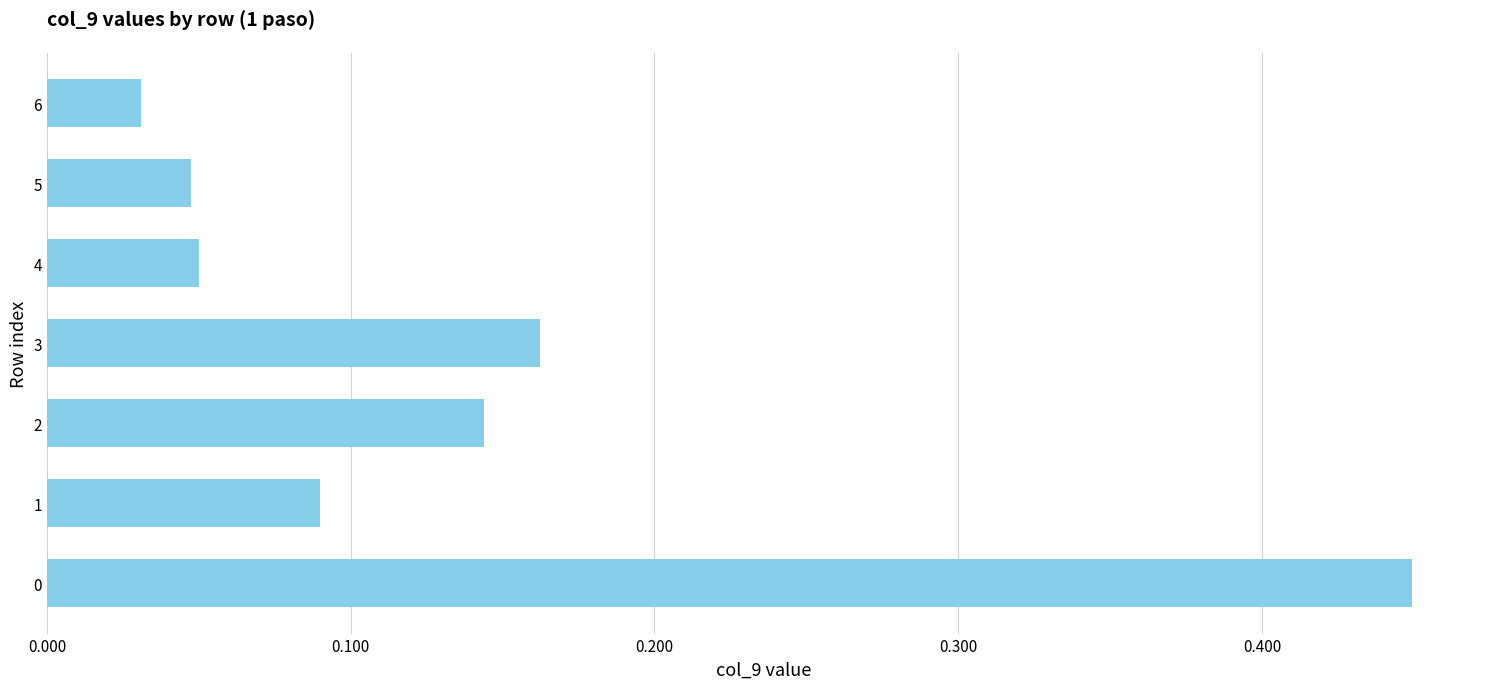

The value at 5 is 0.1. True or false?

False